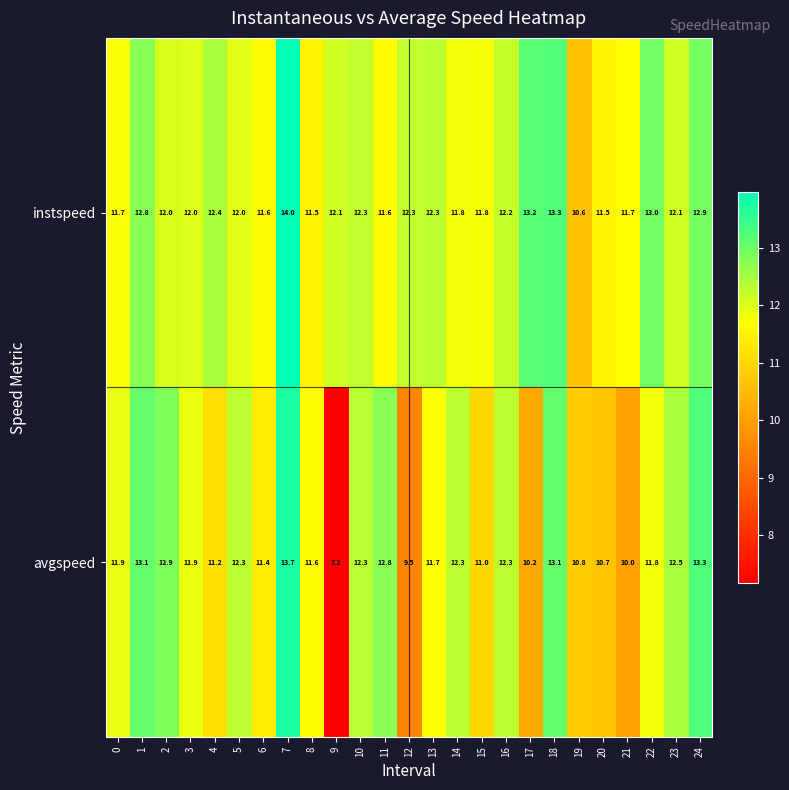

What is the spread (max minus min) of values at 9?

4.9